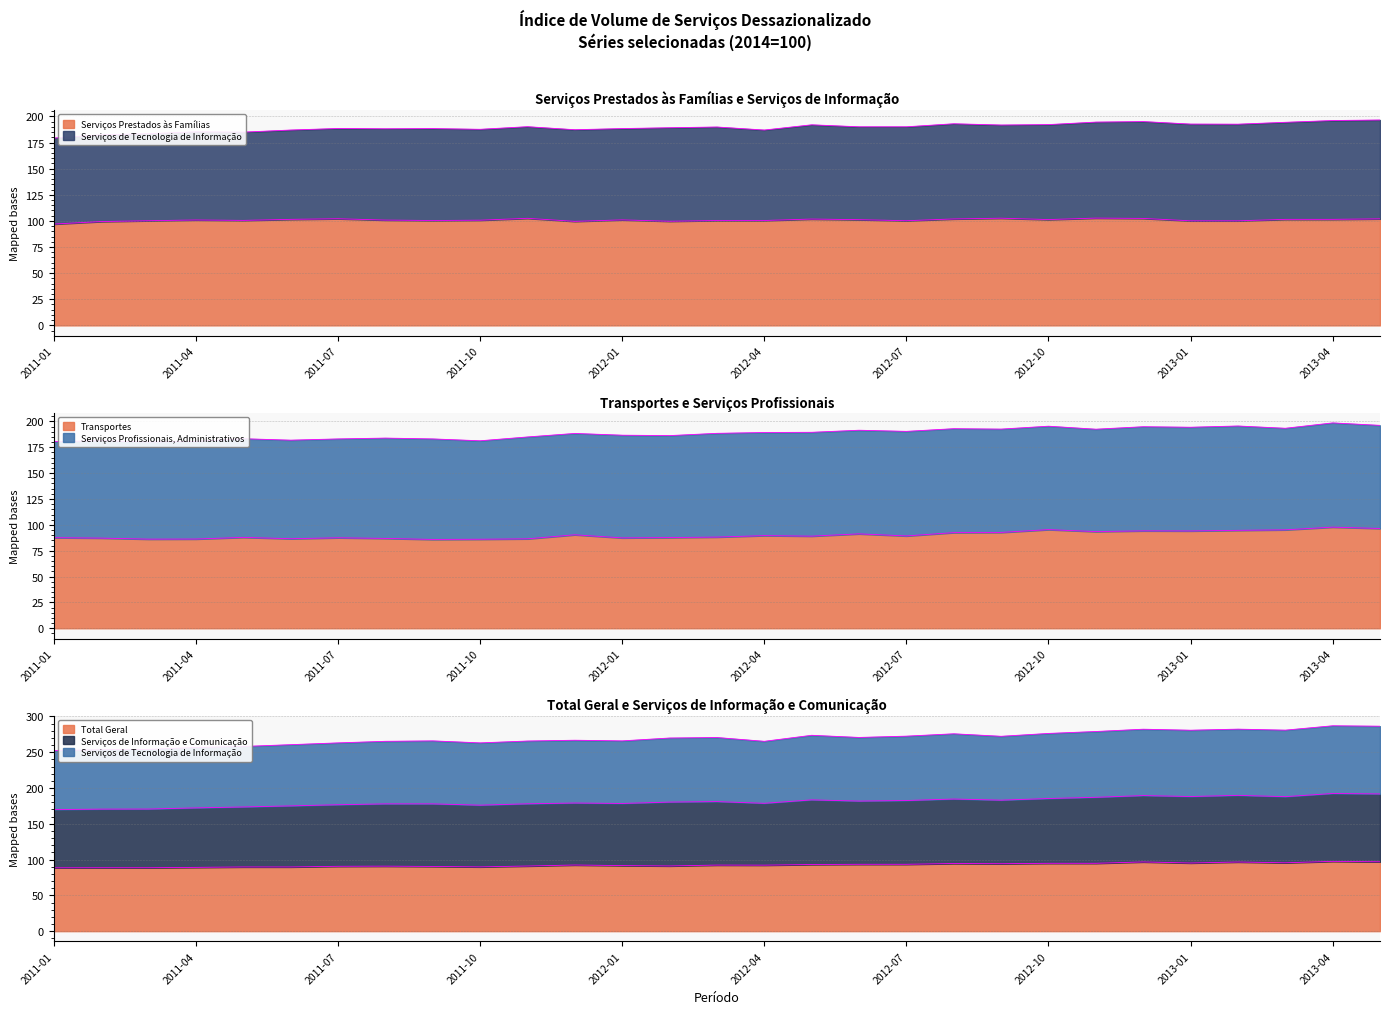

Which series changed the most between 2012-02 and 2013-04?

Serviços de Informação e Comunicação